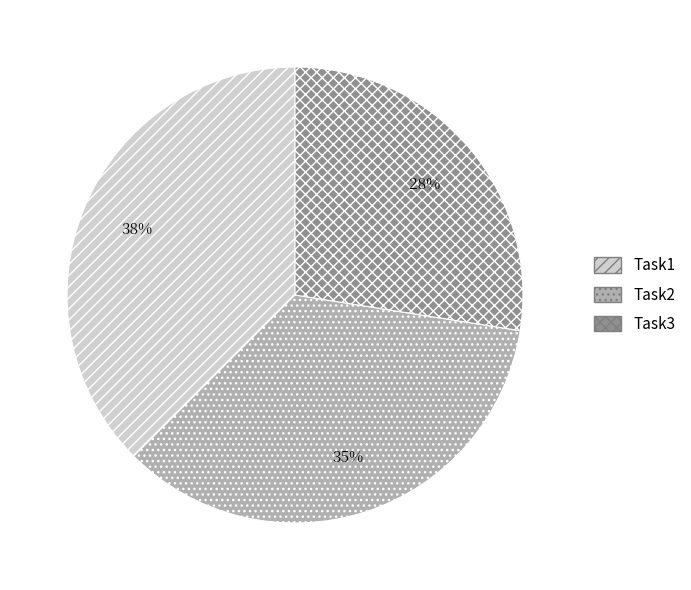

Is there any slice that represents more than half of the pie?

No